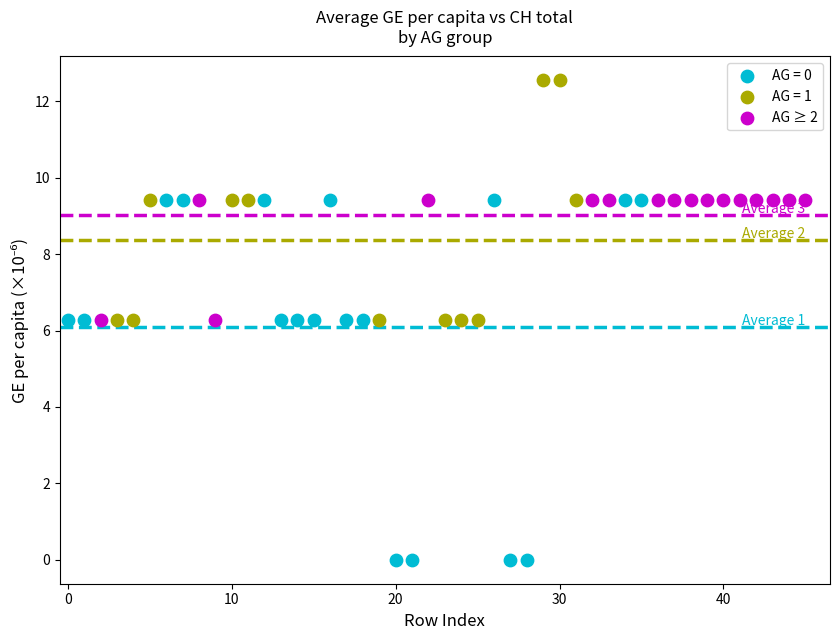

Which series contains the highest Y value?

AG = 1